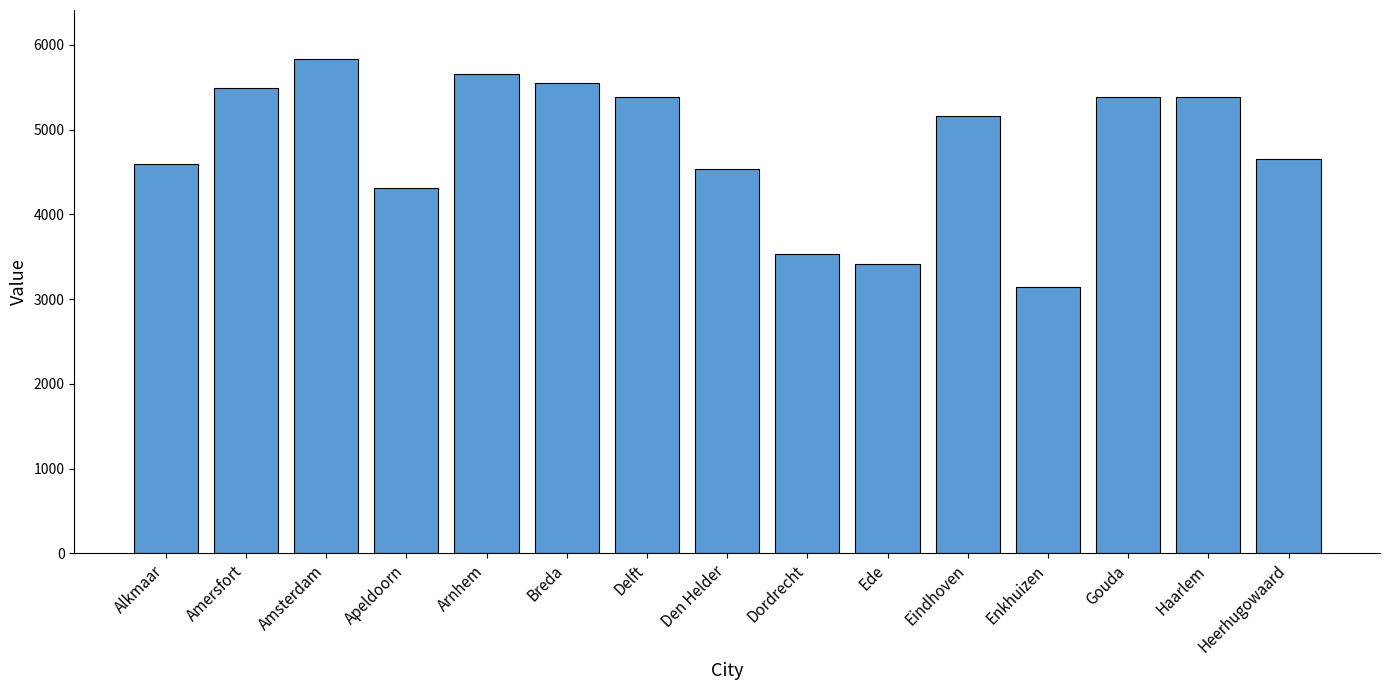

The value at Haarlem is 1209.5. True or false?

False